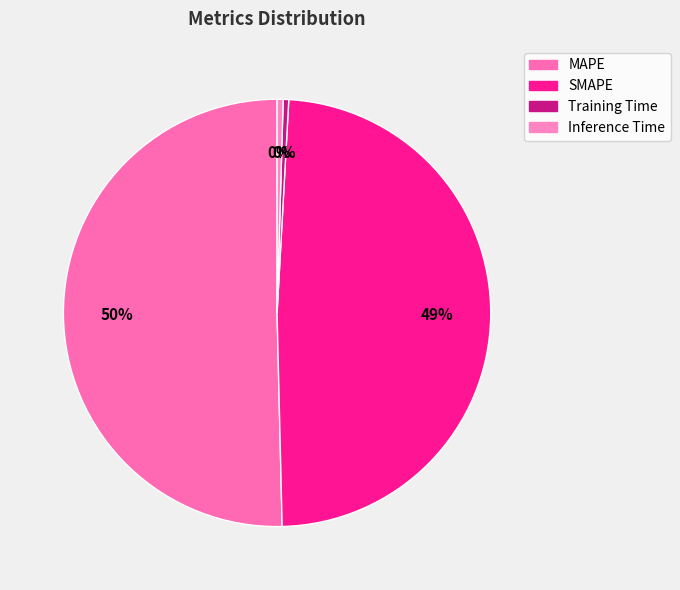

To the nearest percent, what portion does SMAPE represent?

49%